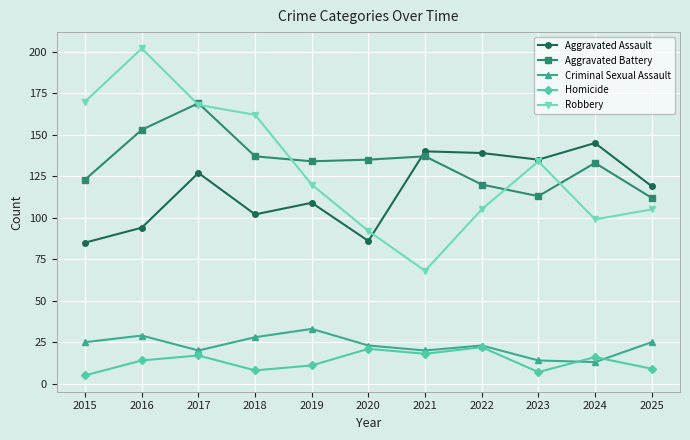

What is the total value across all series at 2018?

437